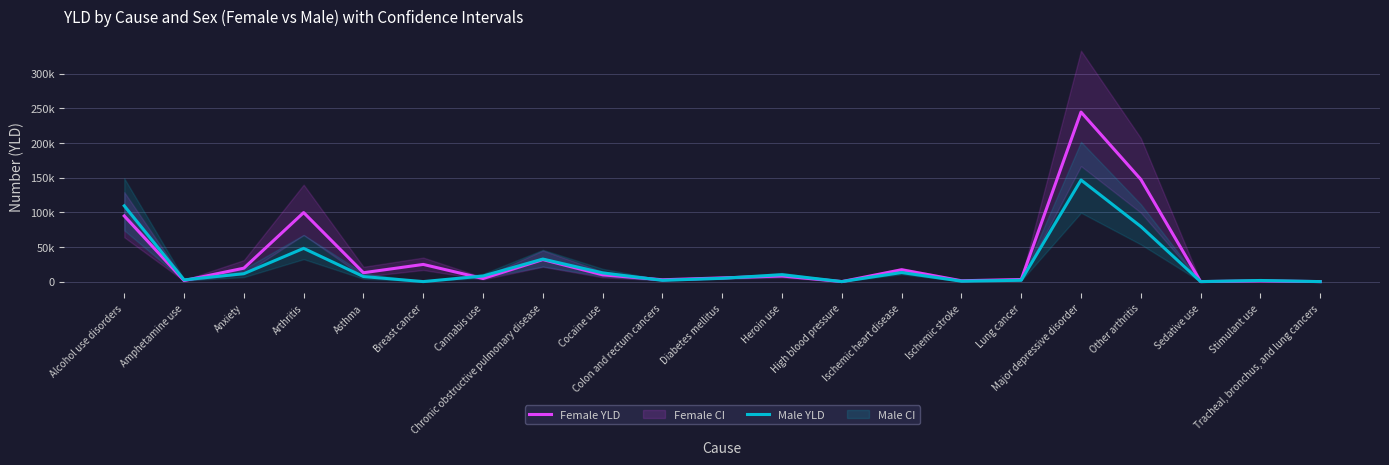

How many values in the Female YLD series exceed 8089?

11